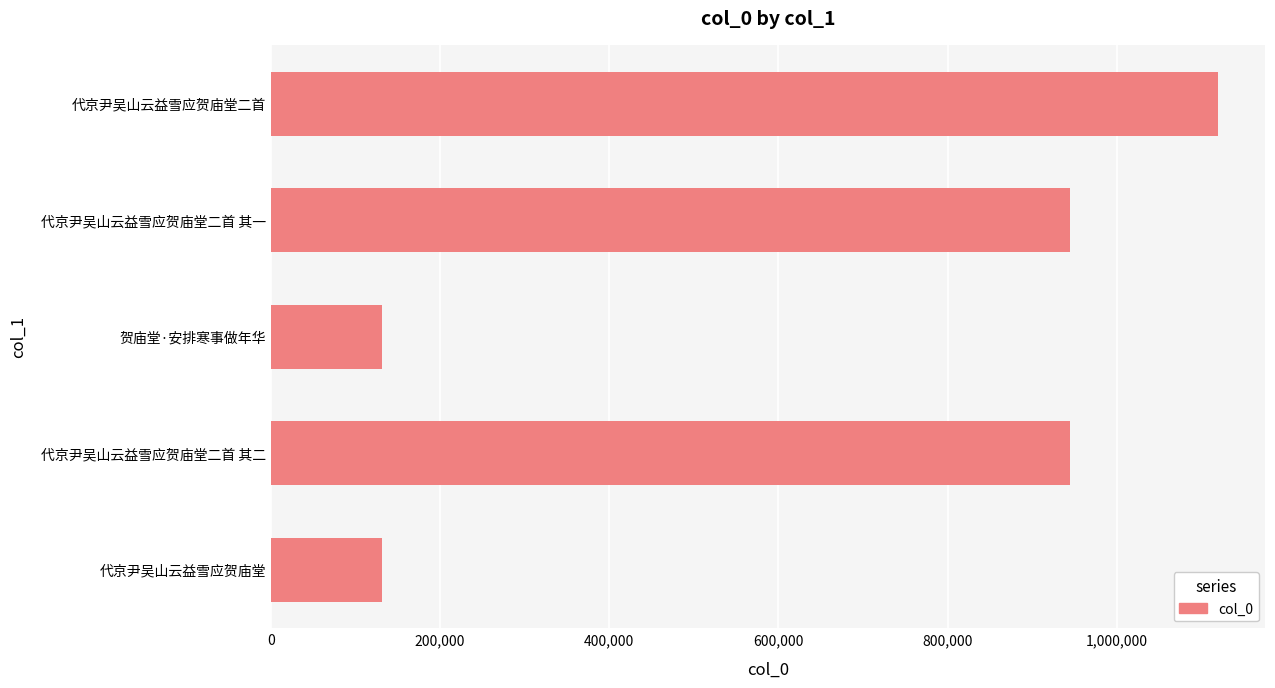

True or false: the data shows 1389379 at 代京尹吴山云益雪应贺庙堂二首 其一.

False